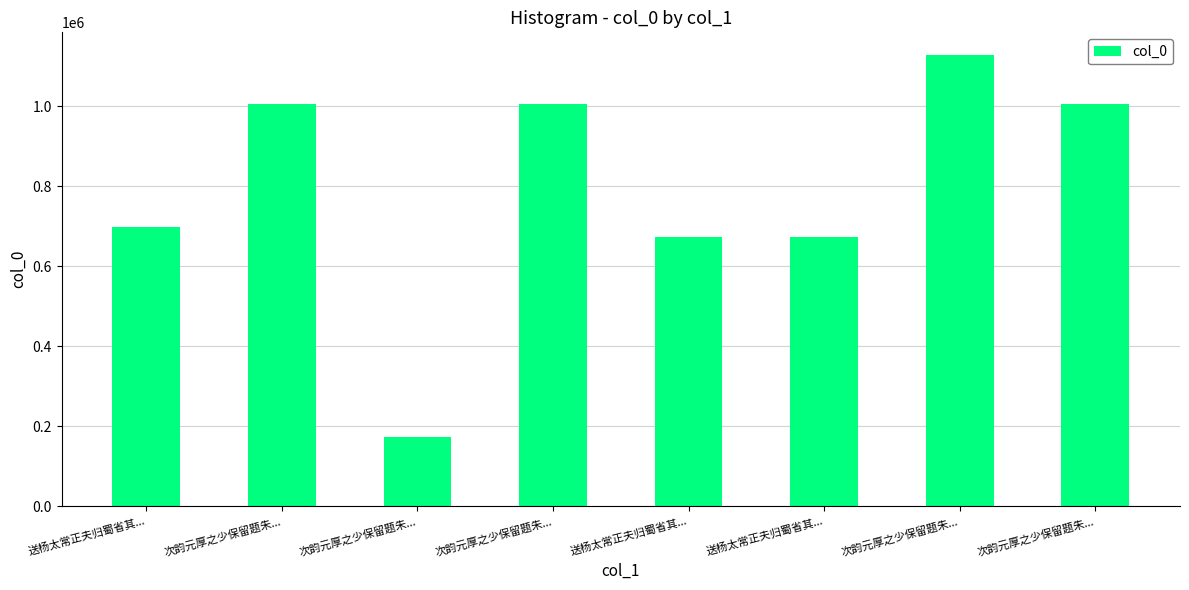

What is the change in value from 次韵元厚之少保留题朱... to 次韵元厚之少保留题朱...?

+2